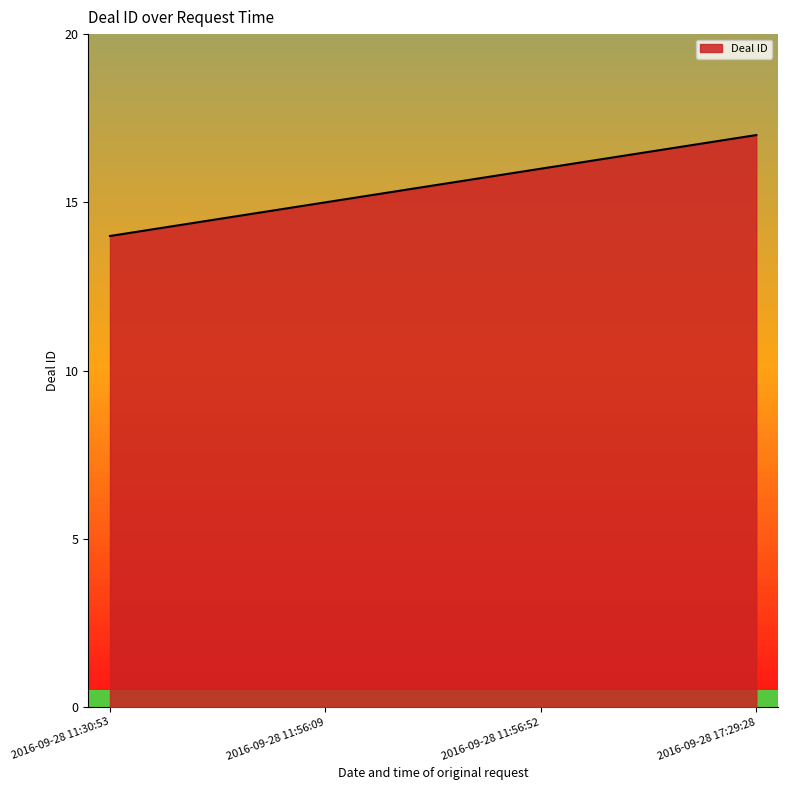

Rank the categories by value from highest to lowest.

2016-09-28 17:29:28, 2016-09-28 11:56:52, 2016-09-28 11:56:09, 2016-09-28 11:30:53